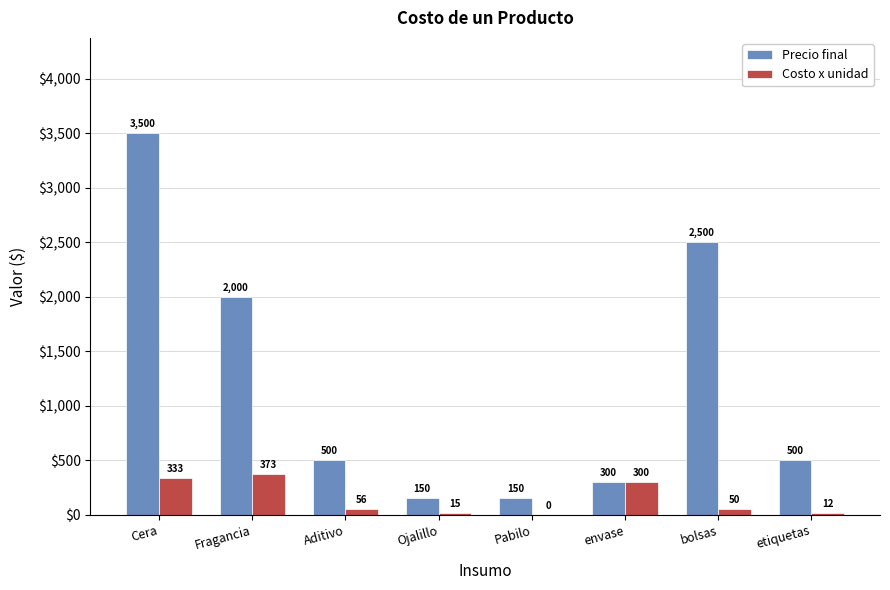

Between Cera and envase, which series saw the biggest shift?

Precio final